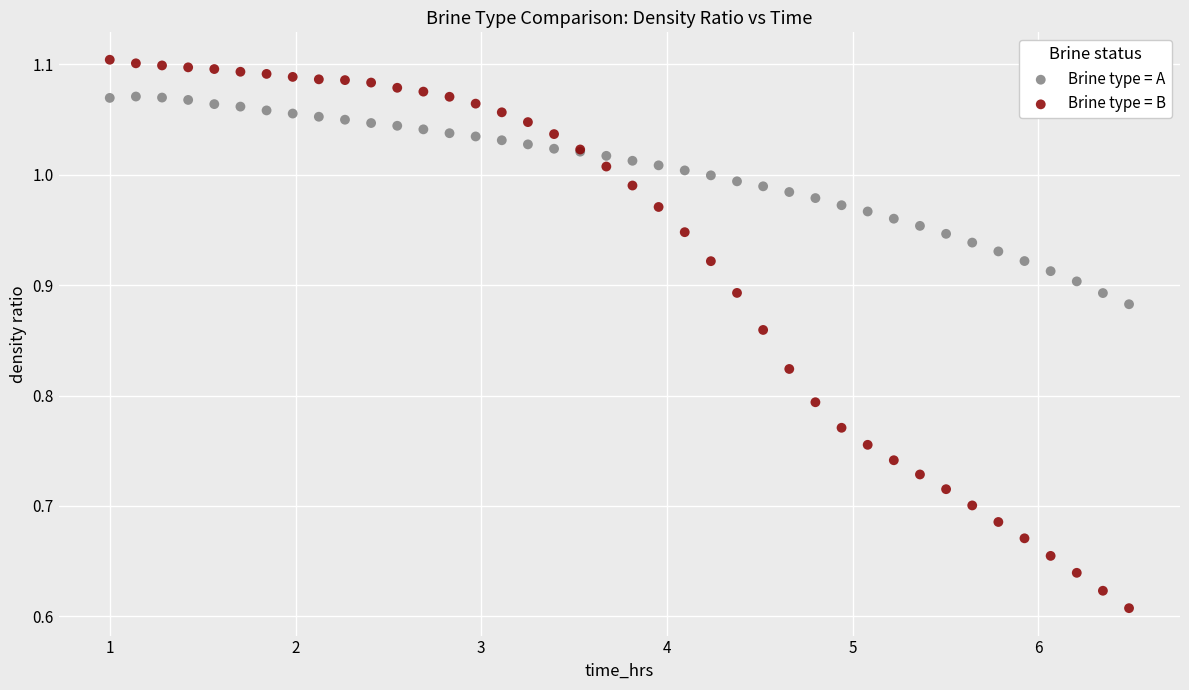

Which series contains the lowest Y value?

Brine type = B